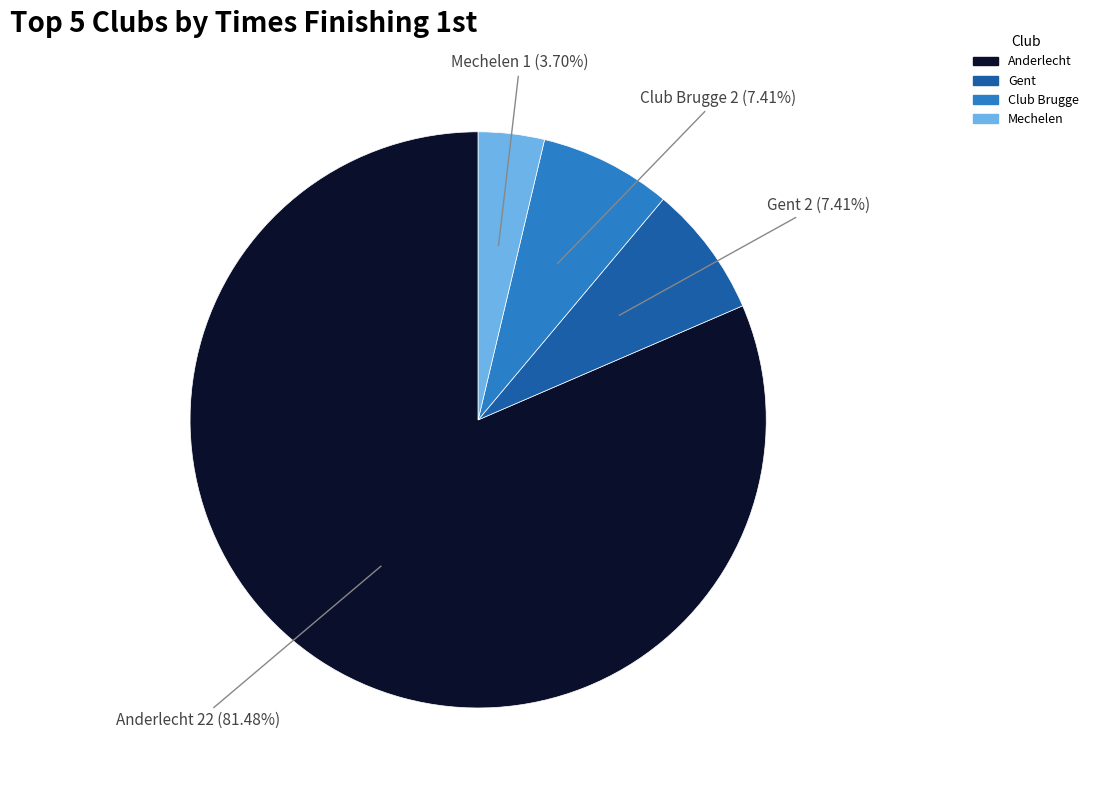

Is there any slice that represents more than half of the pie?

Yes